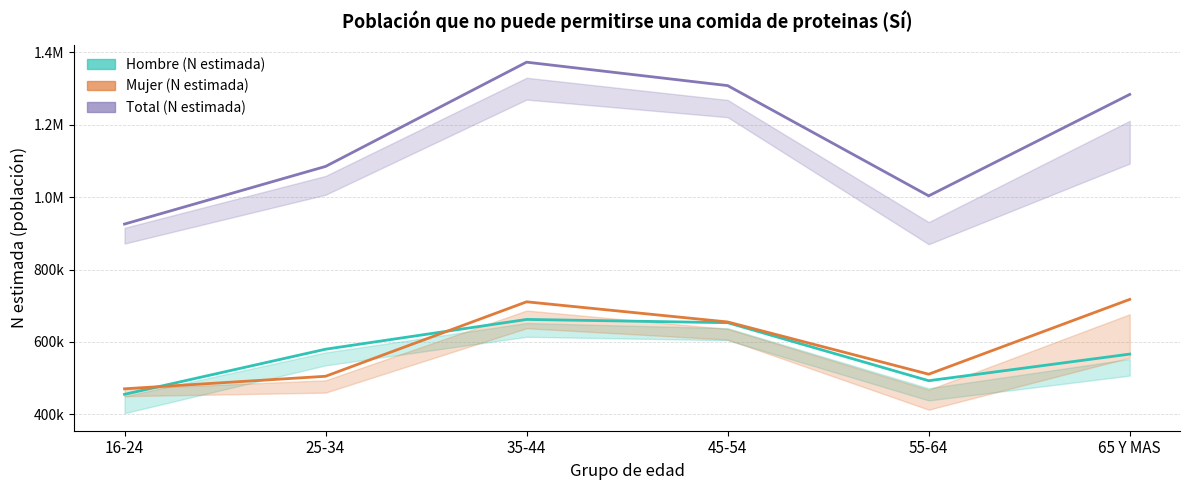

List the labels in order of Total (N estimada) value, largest first.

35-44, 45-54, 65 Y MAS, 25-34, 55-64, 16-24